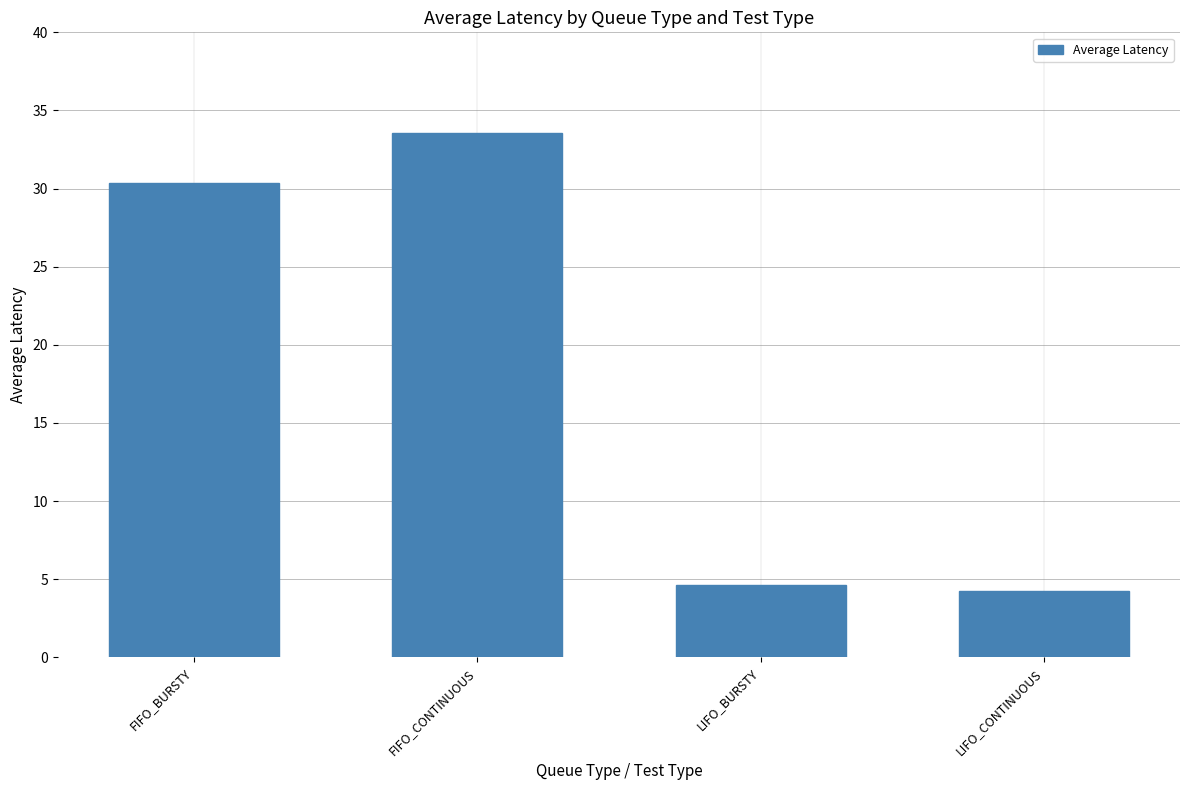

Reading left to right, what are all the values shown in this chart?

FIFO_BURSTY=30.3	FIFO_CONTINUOUS=33.6	LIFO_BURSTY=4.6	LIFO_CONTINUOUS=4.2